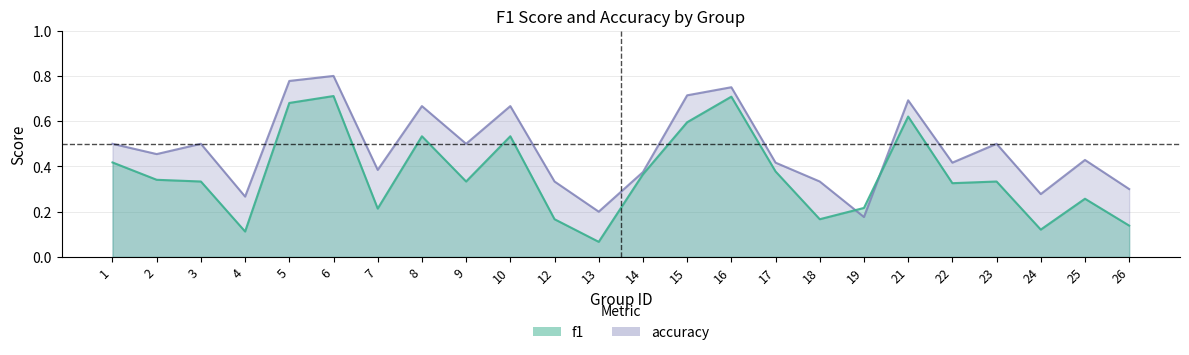

What is the sum of all accuracy values?

11.4